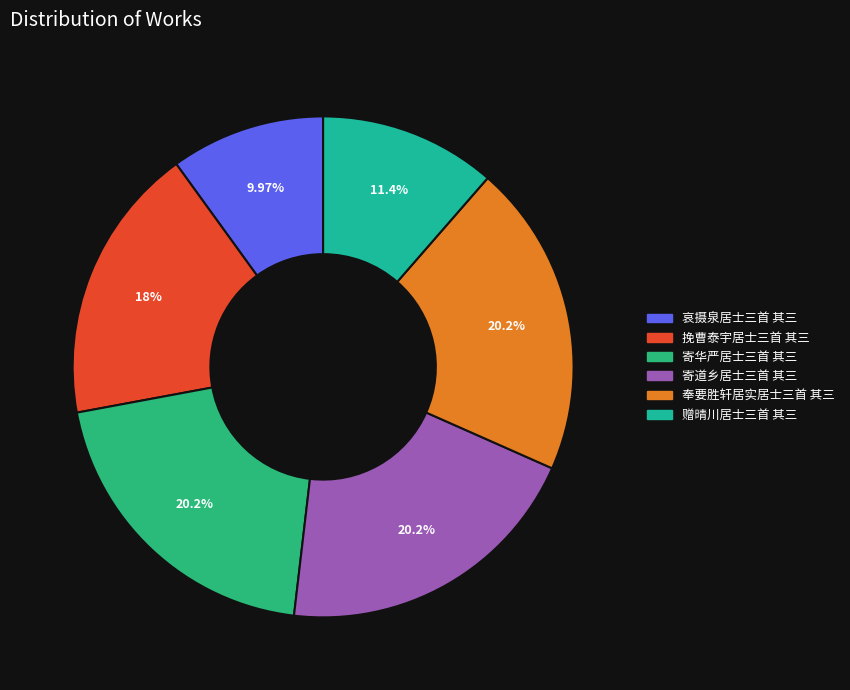

What percentage do 赠晴川居士三首 其三 and 奉要胜轩居实居士三首 其三 together represent?

31.6%